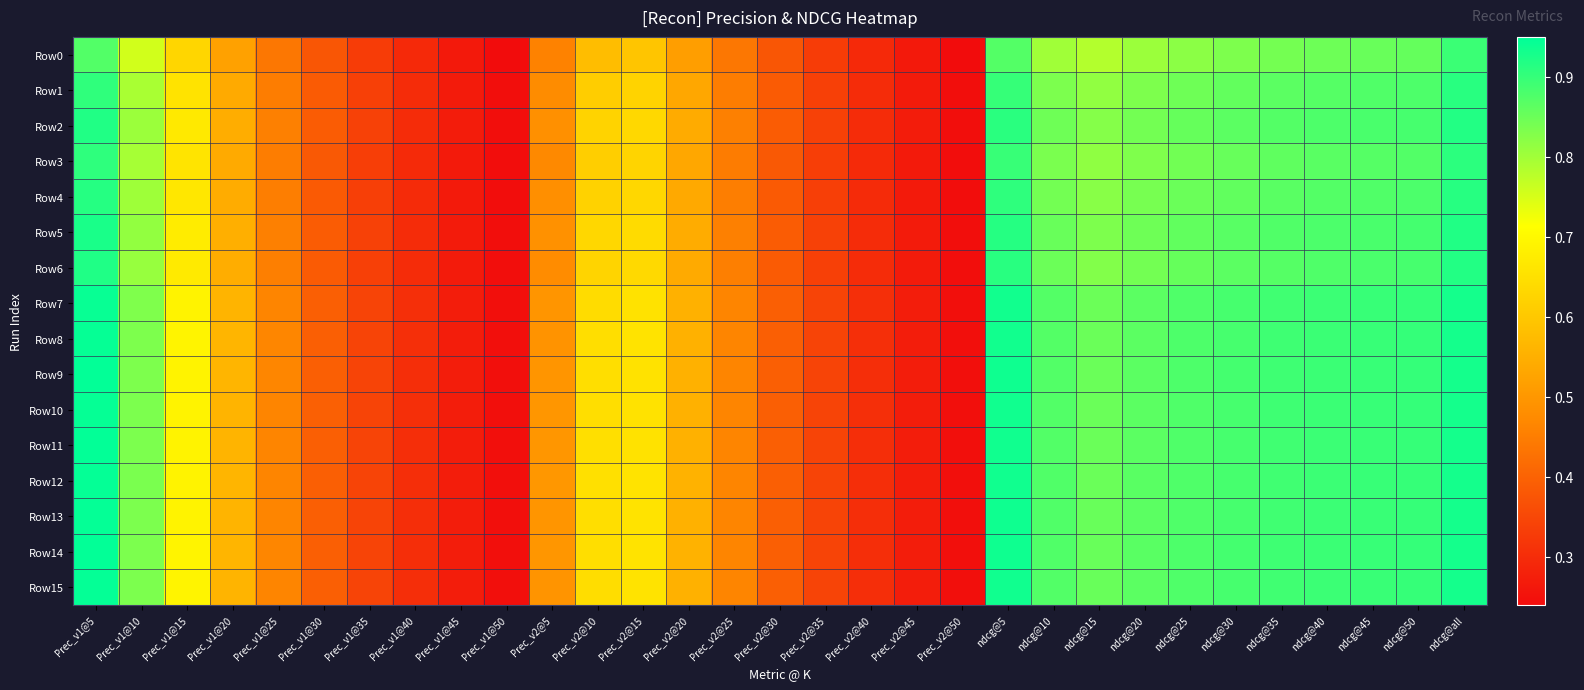

Between Prec_v1@5 and Prec_v2@25, which is larger?

Prec_v1@5